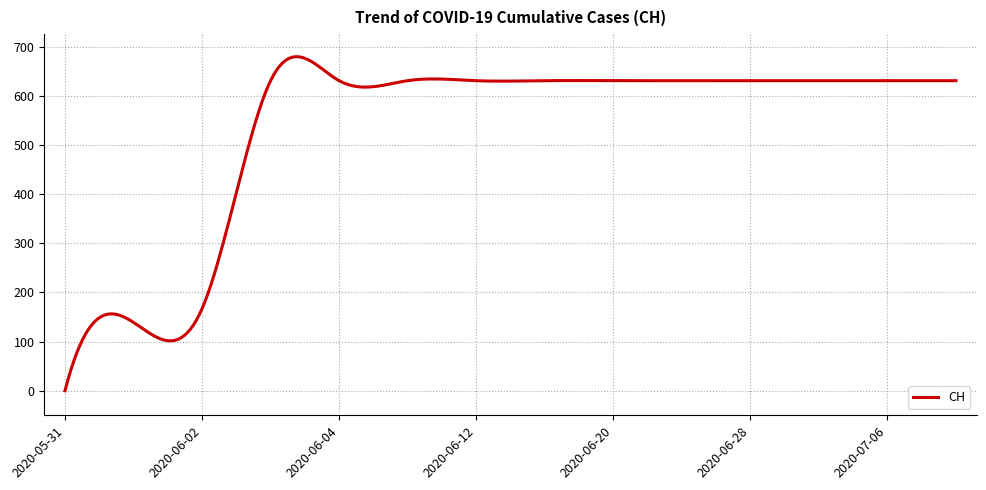

What is the difference between the maximum and minimum values?

679.8